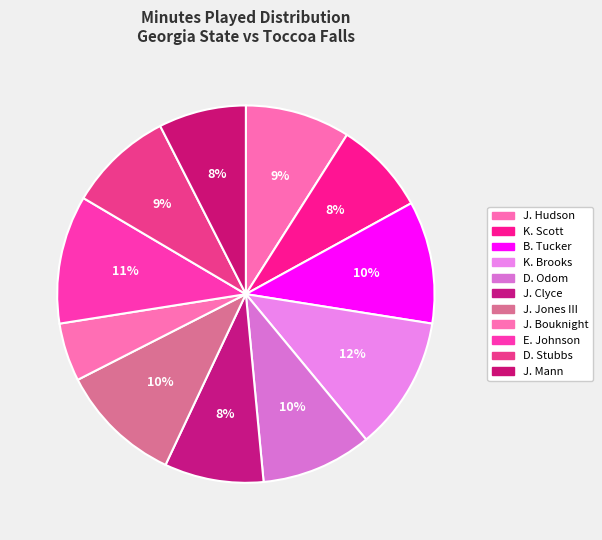

Count the number of slices in the pie.

11